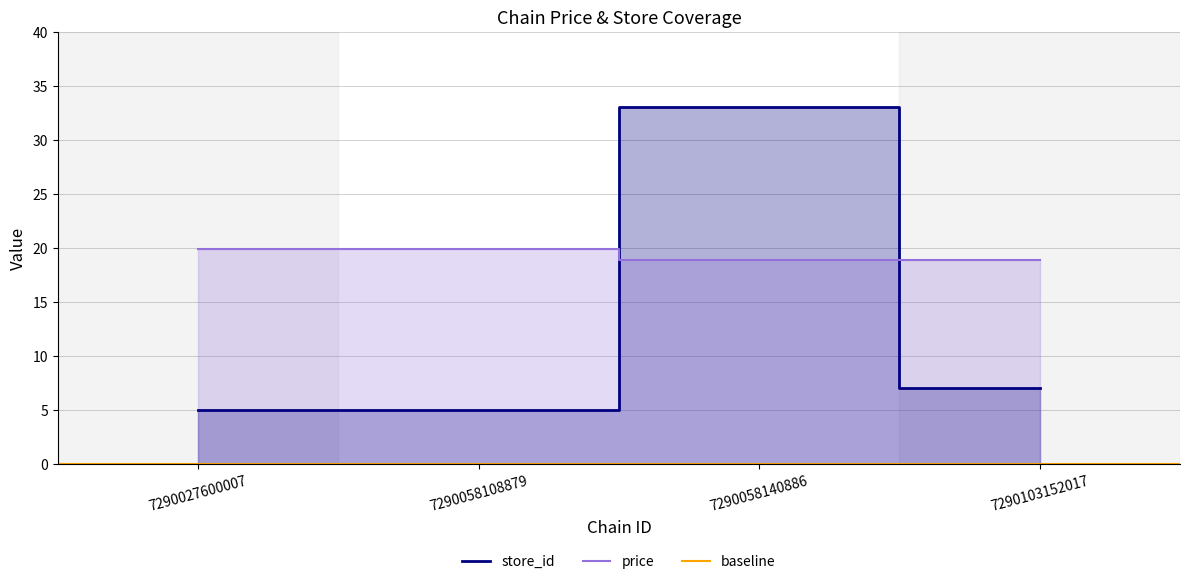

Rank the categories by store_id value from lowest to highest.

7290027600007, 7290058108879, 7290103152017, 7290058140886